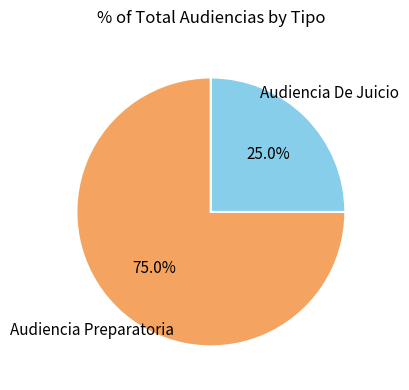

Count the number of slices in the pie.

2